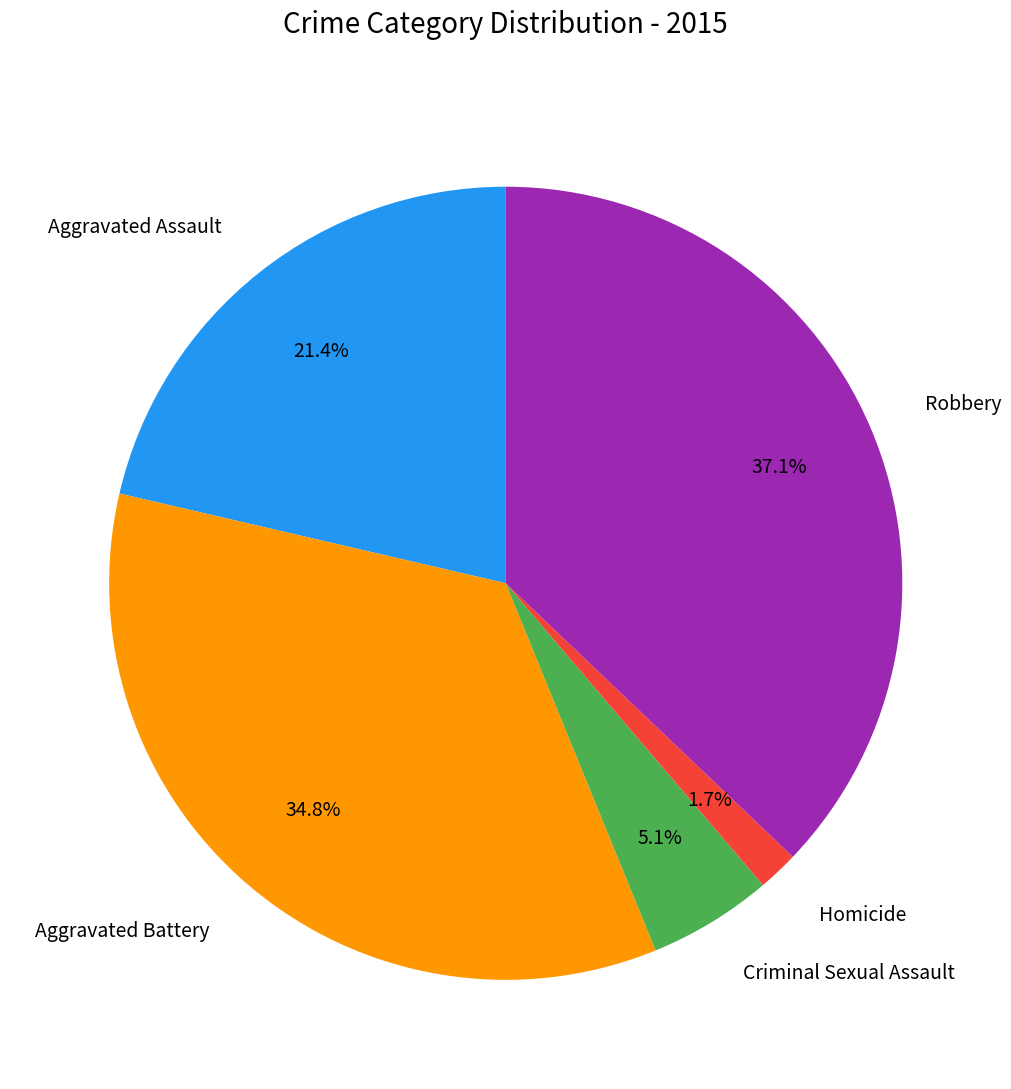

Is it true that Homicide is 2% of the pie?

True